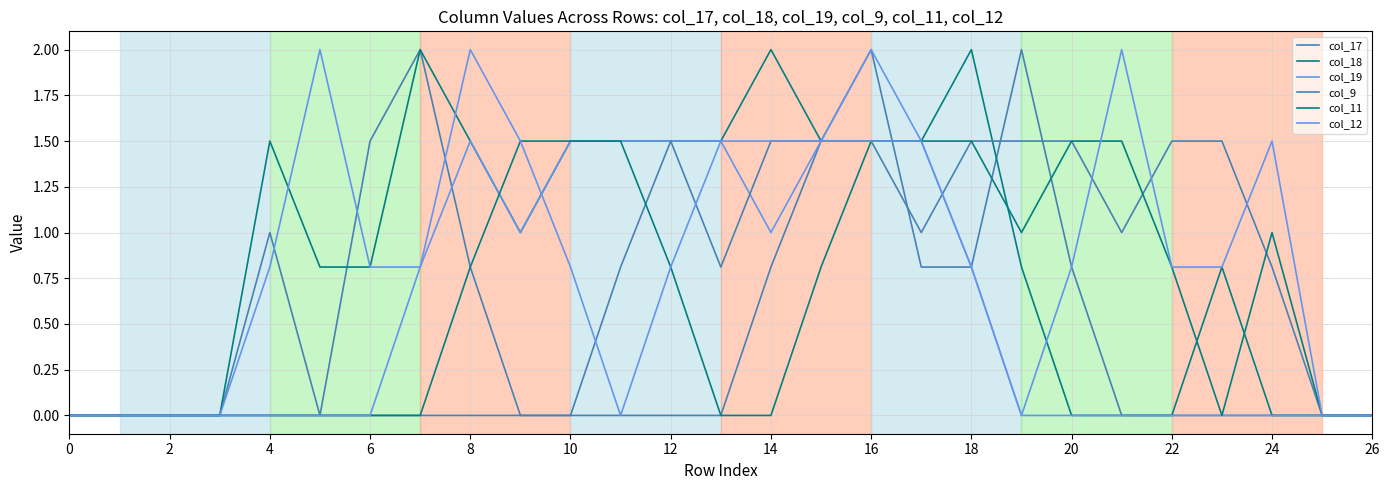

Which series has the largest range (max minus min)?

col_17